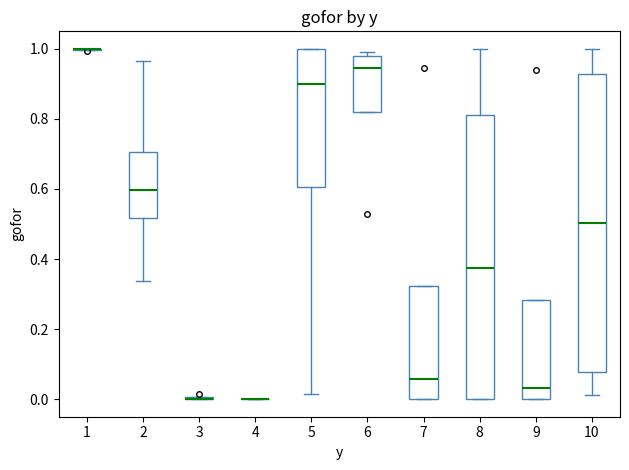

Where does the median line of the box at x = 7 sit on the y-axis? The values are not printed on the chart, so give them approximately, as read against the axis.

0.06